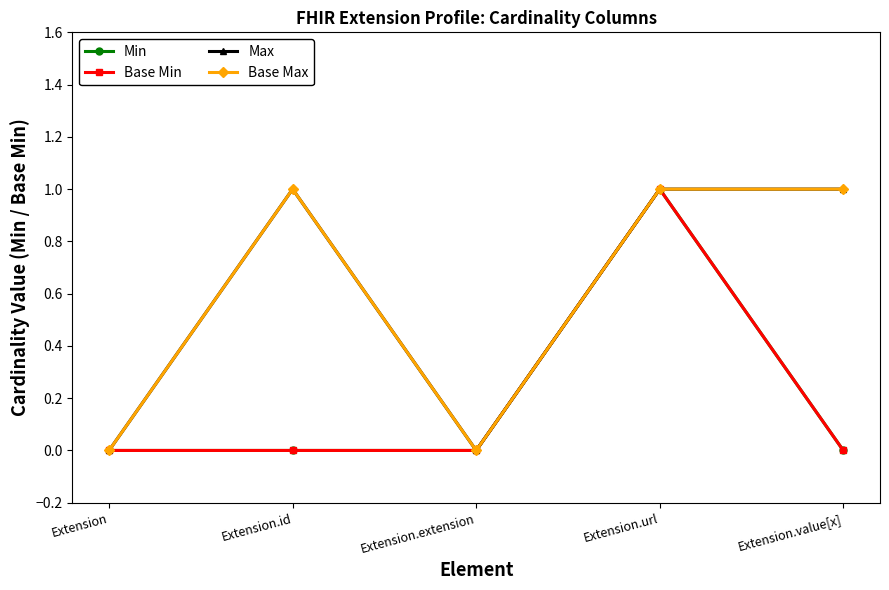

What is the difference between the highest and lowest values at Extension.id?

1